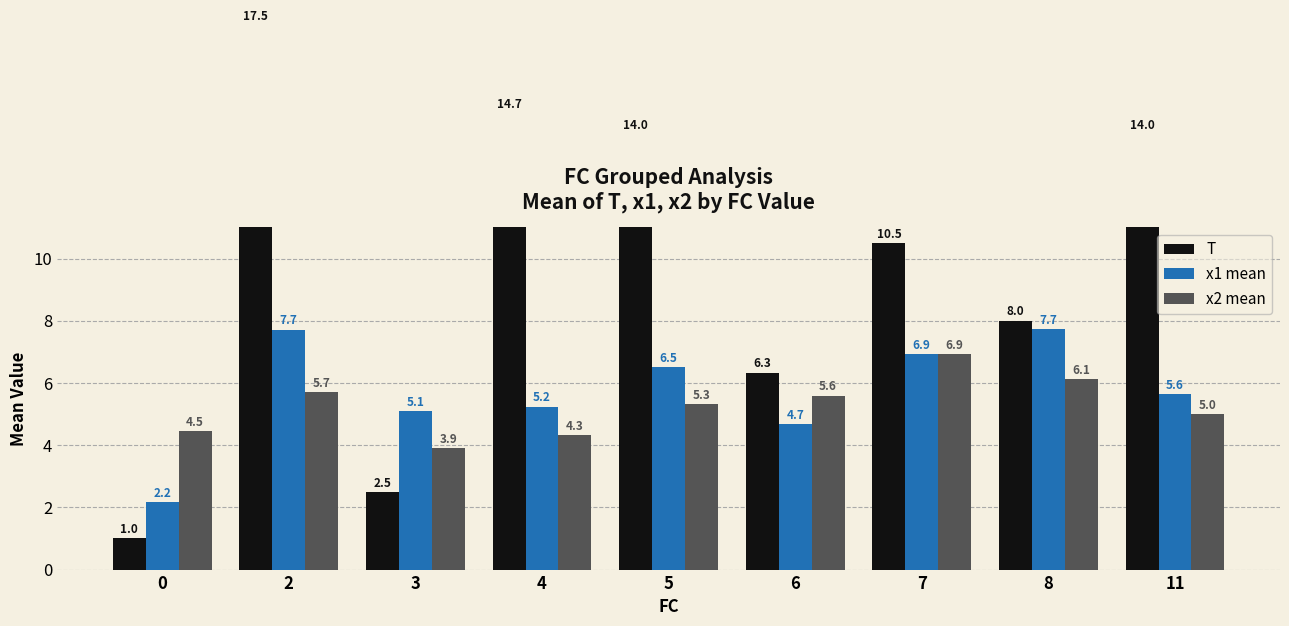

How many bars are there in total?

27